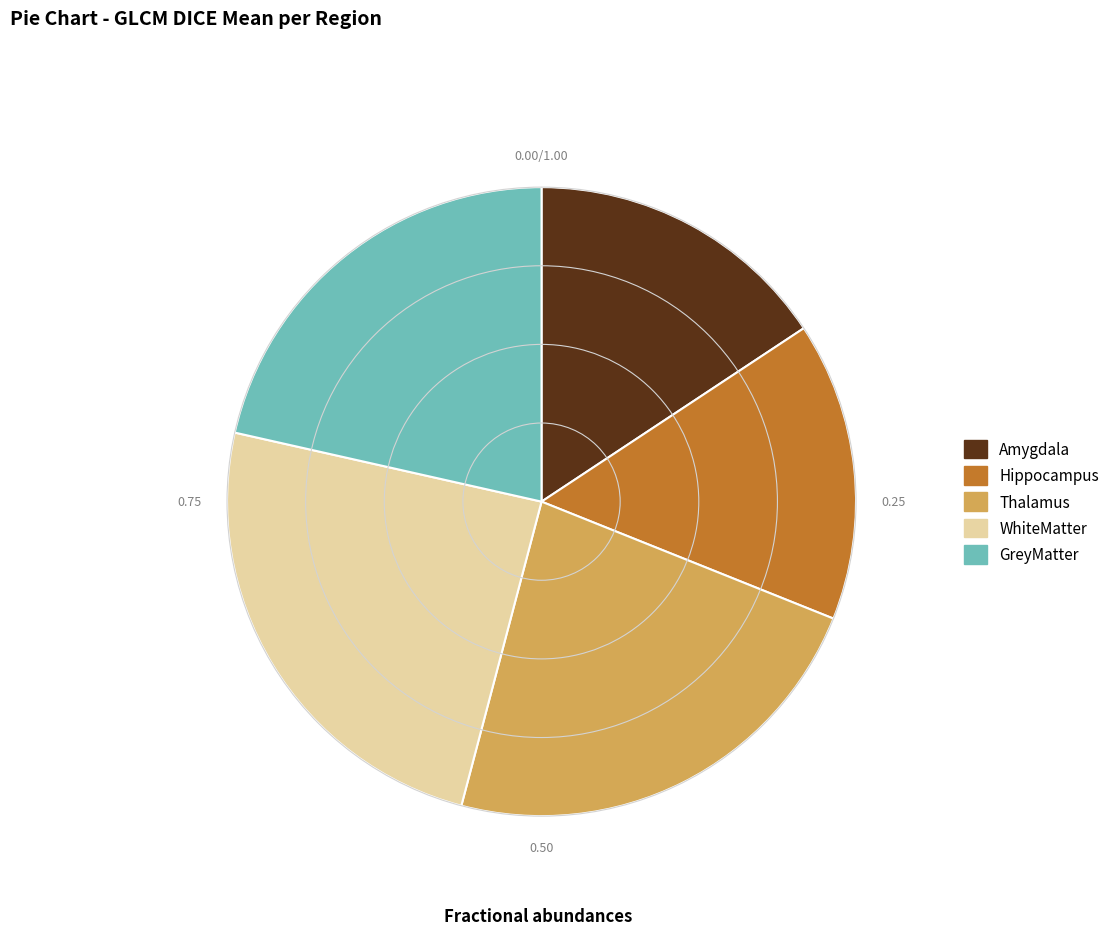

Combined, do Amygdala and GreyMatter account for over 50%?

No